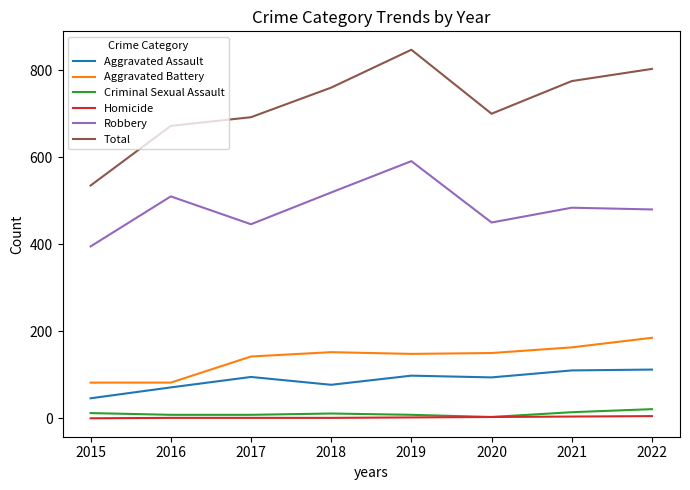

Count the number of categories in the chart.

8